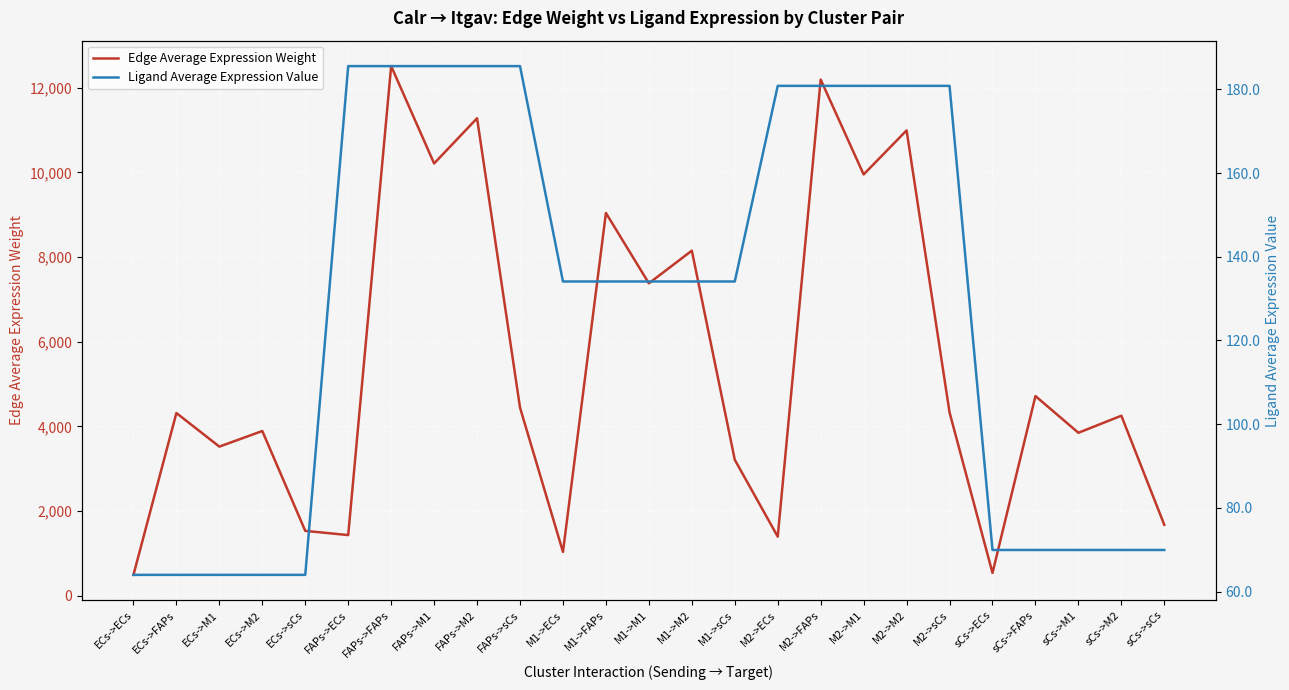

In Edge Average Expression Weight, how many points are lower than both neighbors (excluding endpoints)?

9